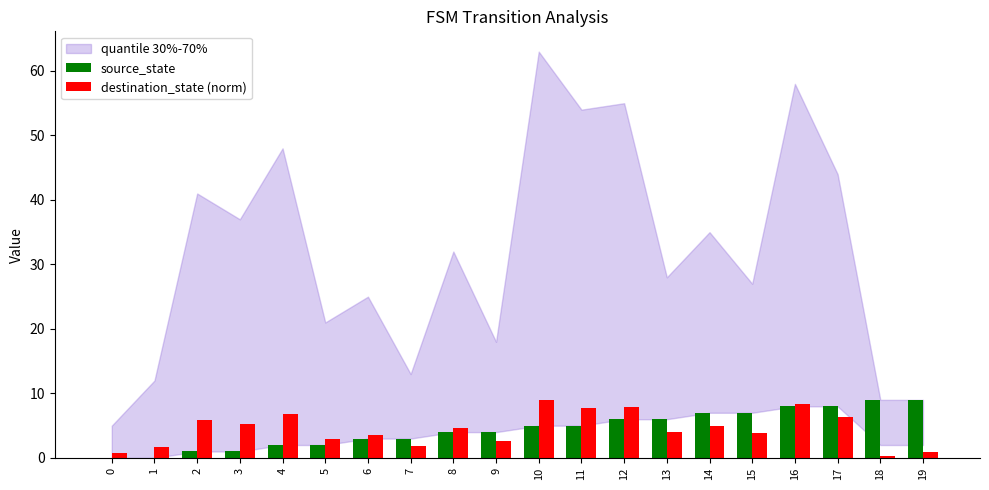

What is the highest value of the destination_state (norm) series?

9.0